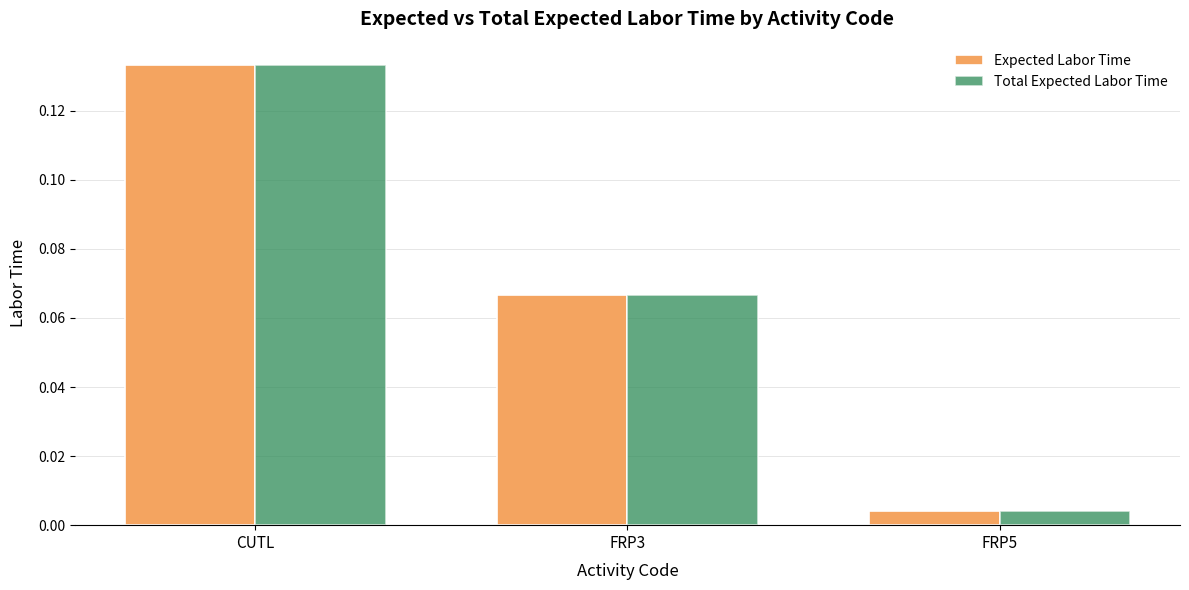

What is the label of the 2nd bar from the right?

FRP3